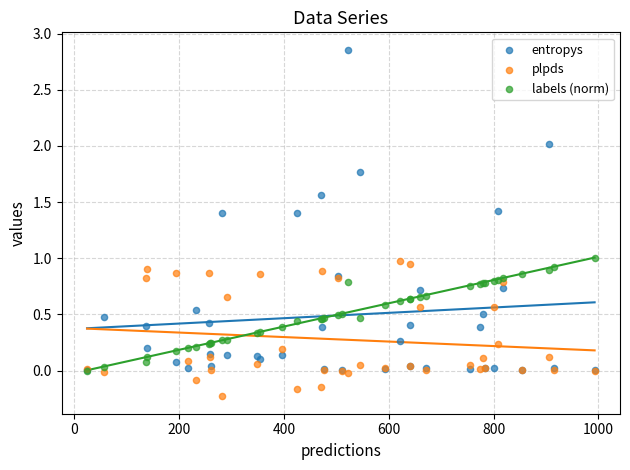

What are all the series names shown in the legend?

entropys, plpds, labels (norm)